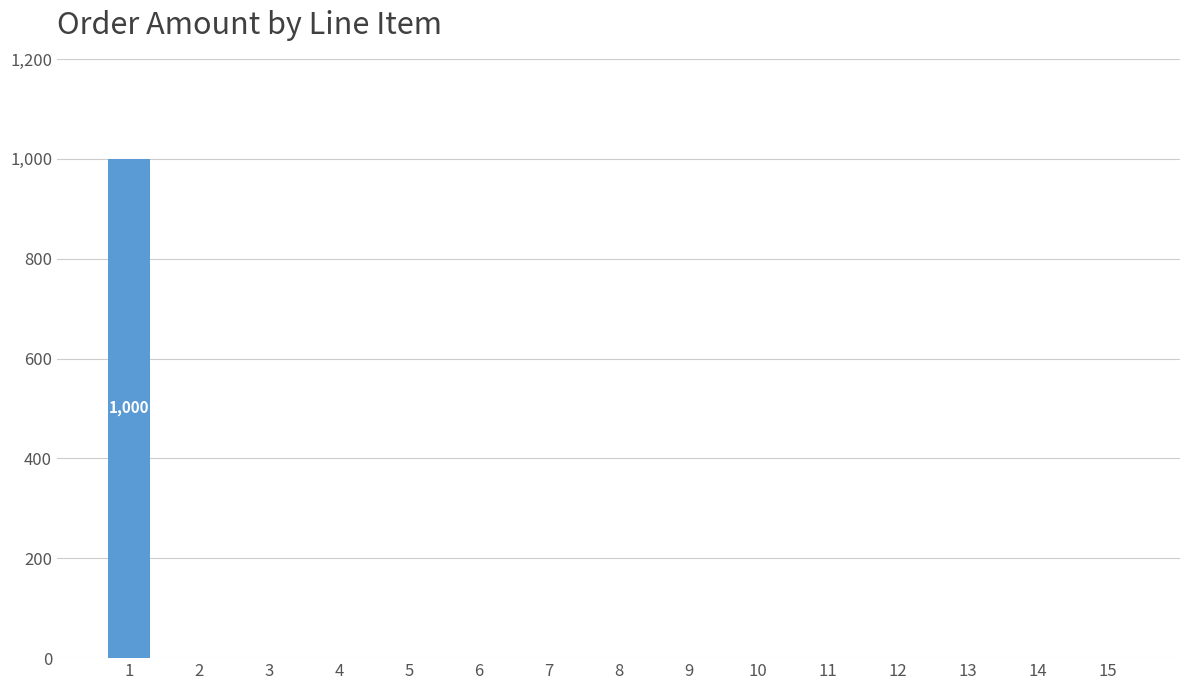

What is the change in value from 1 to 7?

-1000